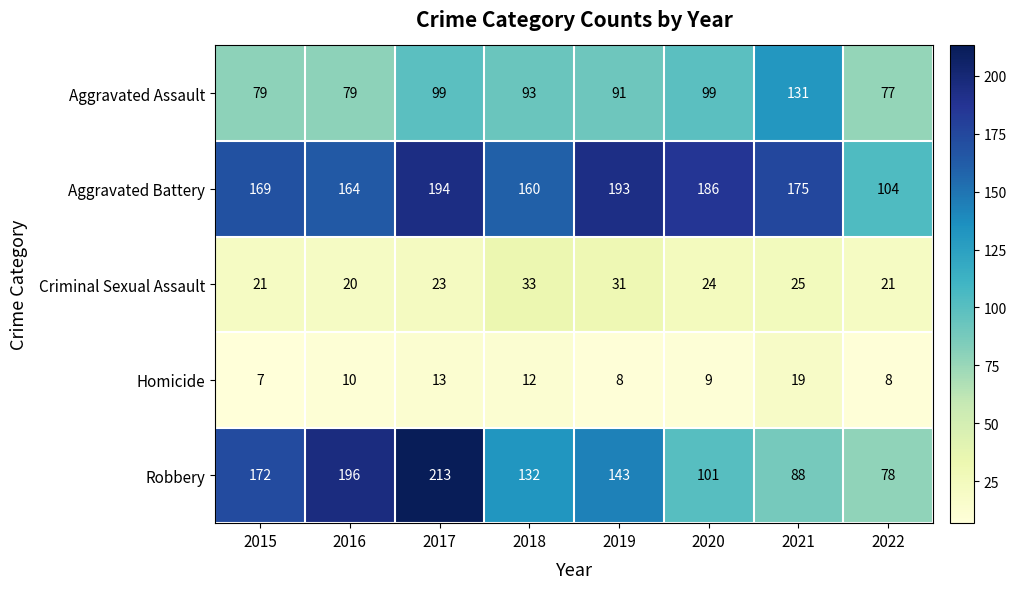

What is the difference between the Homicide values at 2019 and 2021?

11